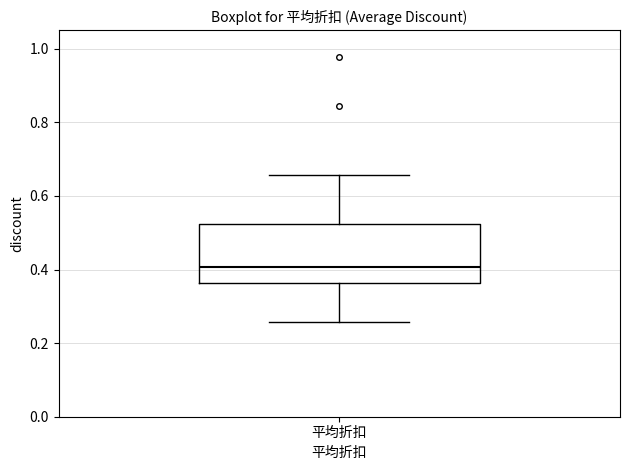

Transcribe this box plot: give where the median line is, the range the box spans, and where the two whiskers end, as read against the y-axis. The values are not printed on the chart, so give them approximately, as read against the axis.

median 0.40, box 0.36 to 0.52, whiskers 0.26 to 0.66